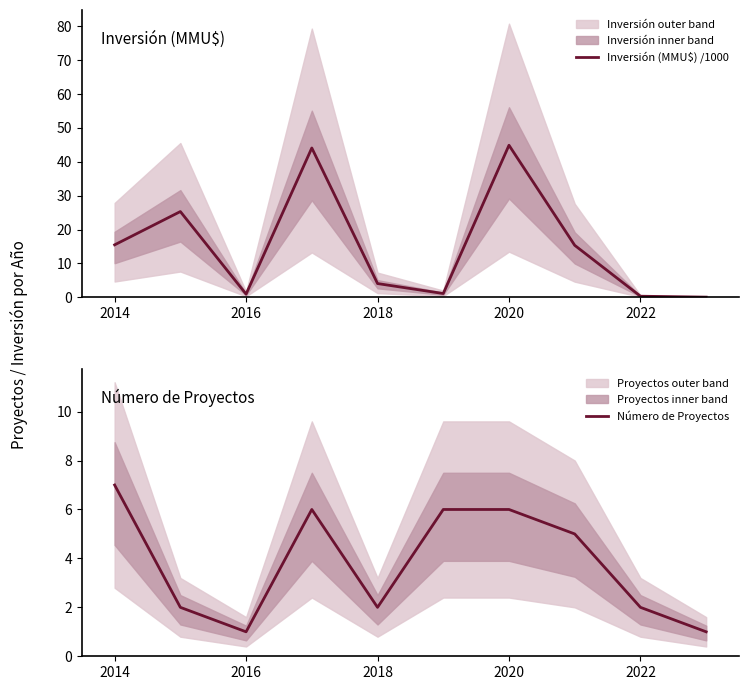

Count the Número de Proyectos values in the range 2 to 6.

7